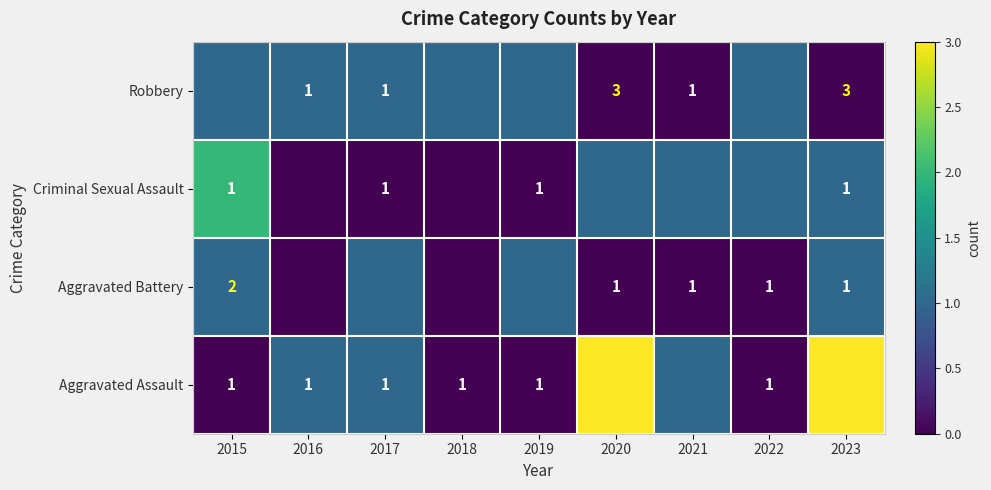

Is it true that Aggravated Battery equals 1 at 2023?

True